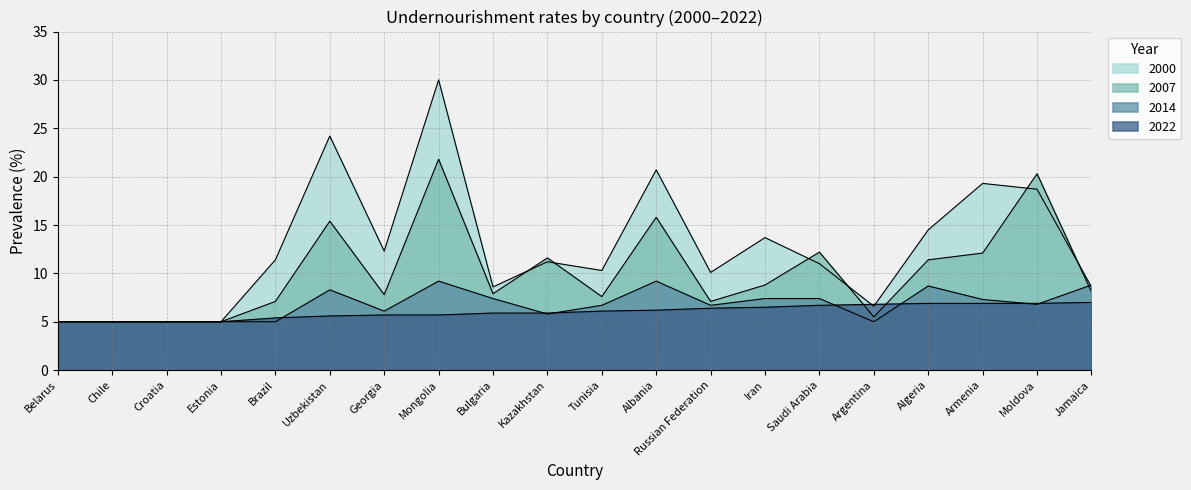

Reading right to left, list all the values displayed in this chart.

2000: 8.6	18.7	19.3	14.5	6.6	11.0	13.7	10.1	20.7	10.3	11.2	8.6	30.0	12.3	24.2	11.4	5.0	5.0	5.0	5.0
2007: 8.1	20.3	12.1	11.4	5.5	12.2	8.8	7.1	15.8	7.6	11.6	7.9	21.8	7.8	15.4	7.1	5.0	5.0	5.0	5.0
2014: 8.8	6.8	7.3	8.7	5.0	7.4	7.4	6.7	9.2	6.7	5.8	7.4	9.2	6.1	8.3	5.0	5.0	5.0	5.0	5.0
2022: 7.0	6.9	6.9	6.9	6.8	6.7	6.5	6.4	6.2	6.1	5.9	5.9	5.7	5.7	5.6	5.4	5.0	5.0	5.0	5.0